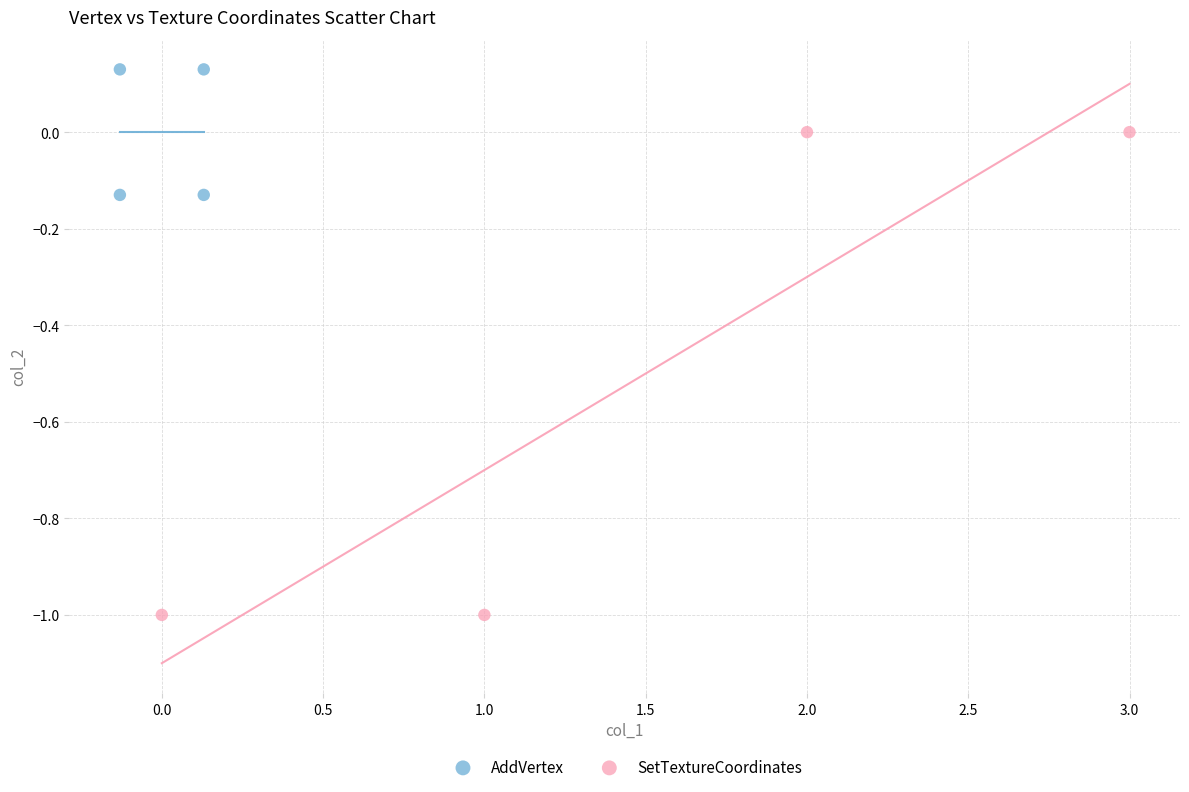

What are all the series names shown in the legend?

AddVertex, SetTextureCoordinates